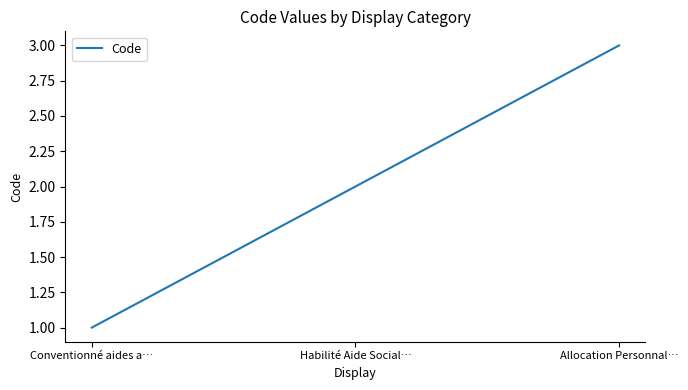

List the labels in order of value, largest first.

Allocation Personnal…, Habilité Aide Social…, Conventionné aides a…